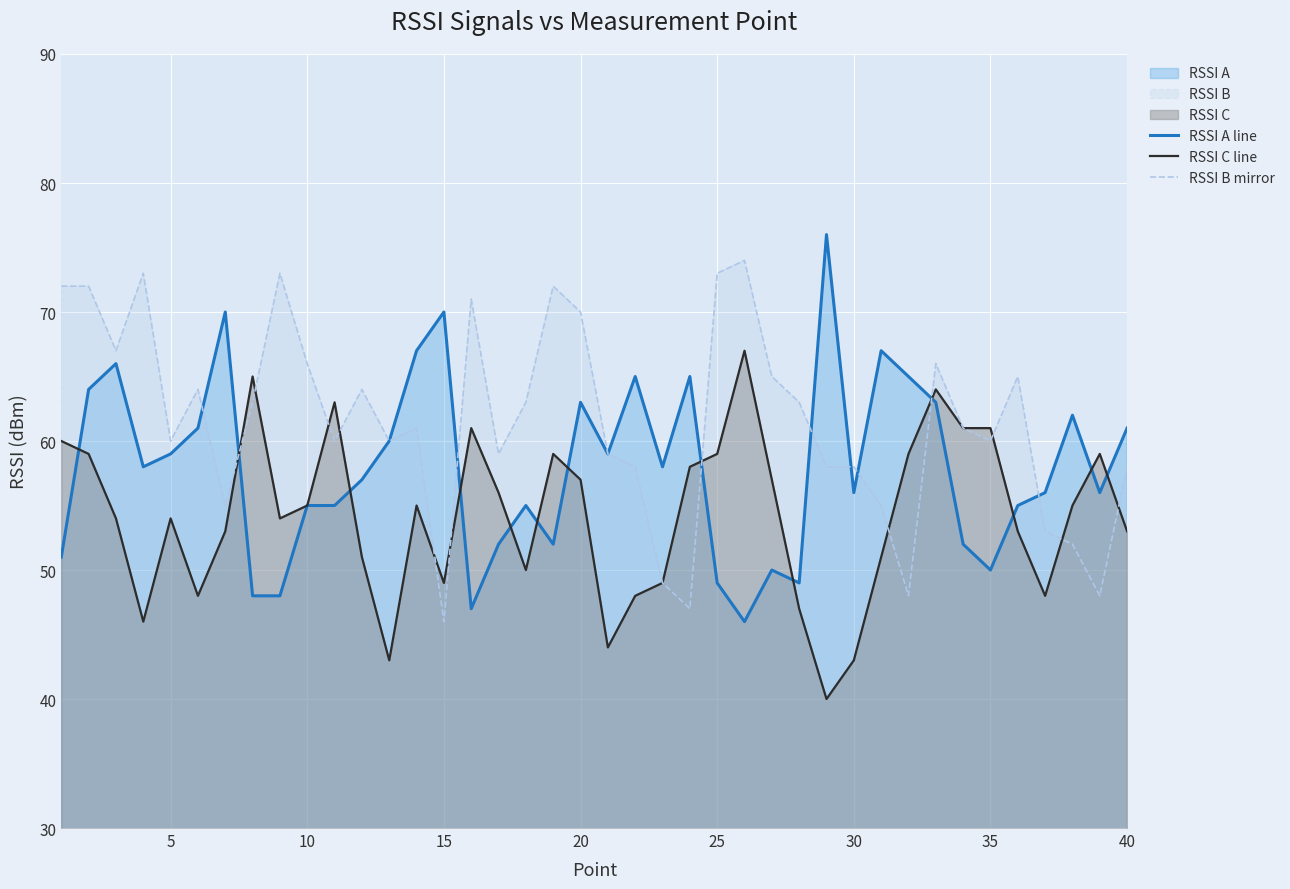

Which series has the largest total across all categories?

RSSI B mirror